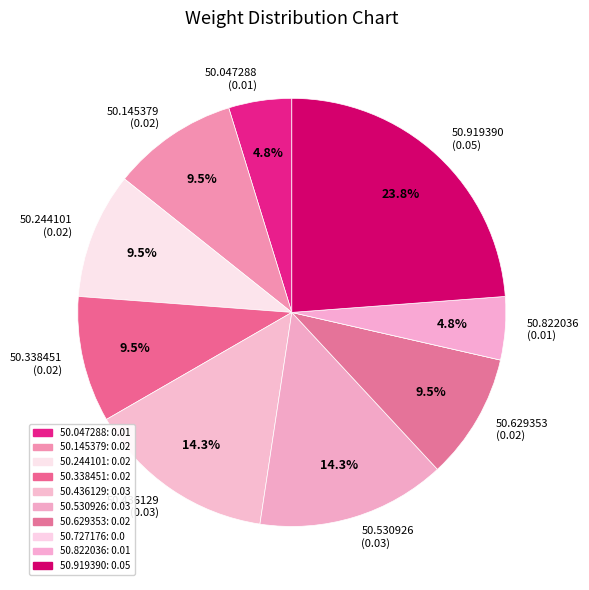

Which slice is the largest?

00:31:50.919390